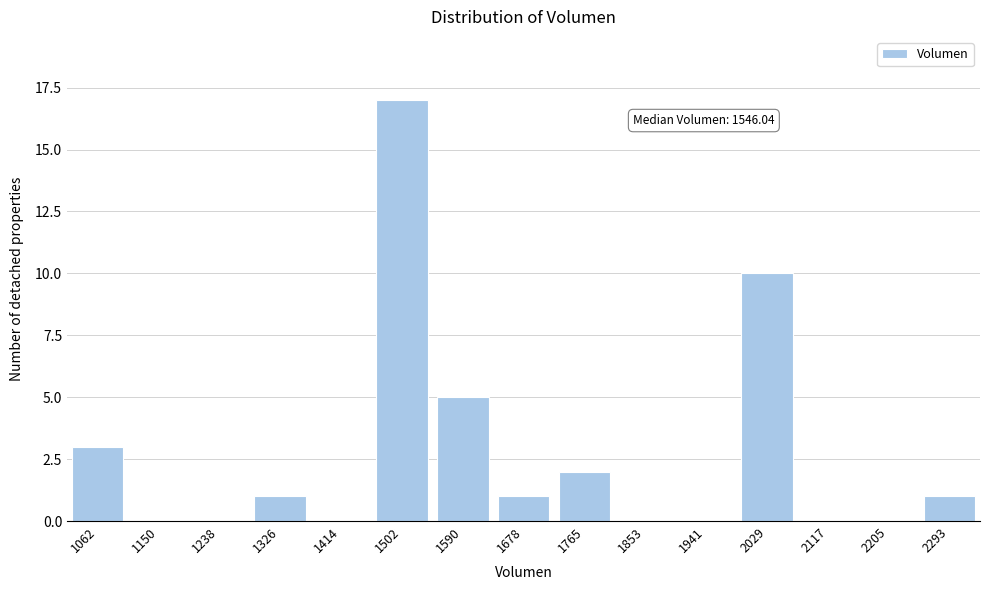

Reading left to right, extract all data points from this chart.

1062=3	1150=0	1238=0	1326=1	1414=0	1502=17	1590=5	1678=1	1765=2	1853=0	1941=0	2029=10	2117=0	2205=0	2293=1